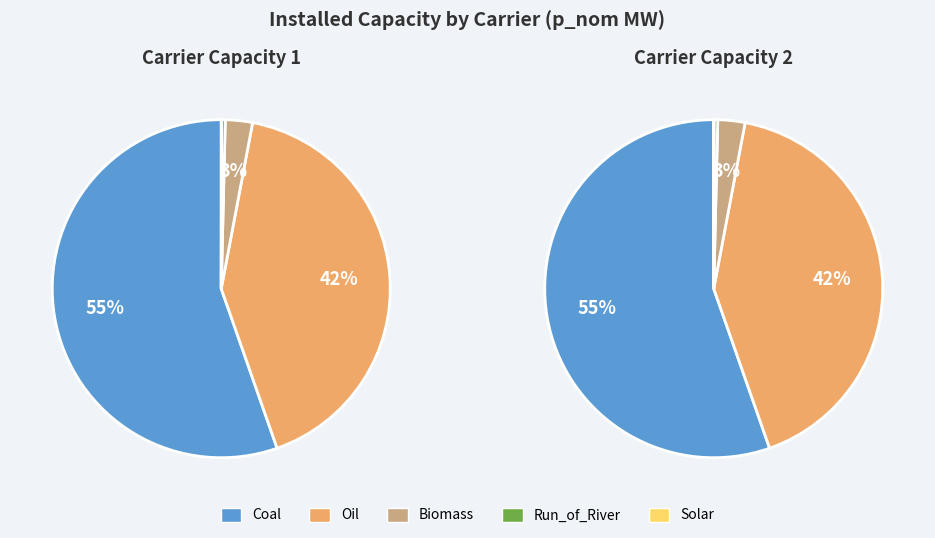

Is it true that Wind is 0% of the pie?

True